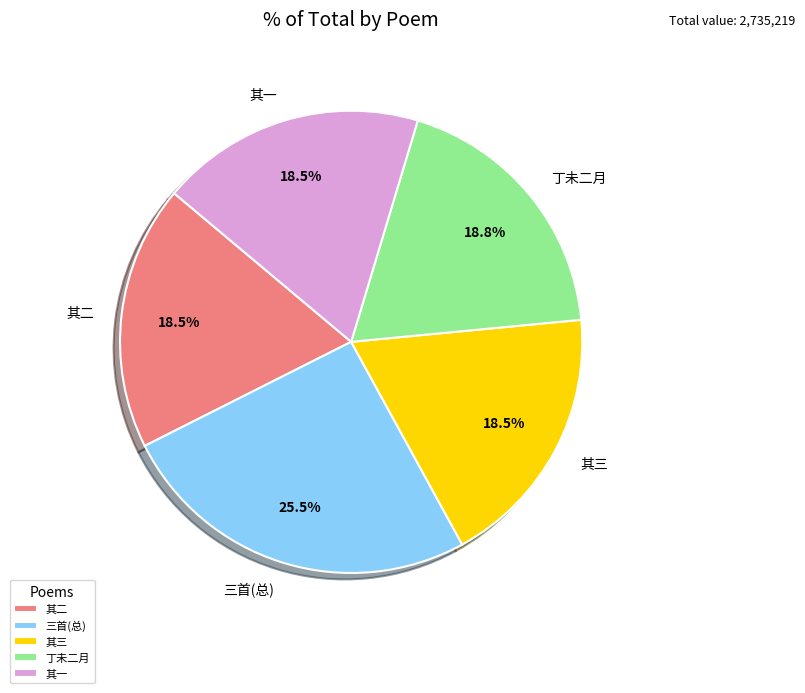

Which slice is the largest?

三首(总)